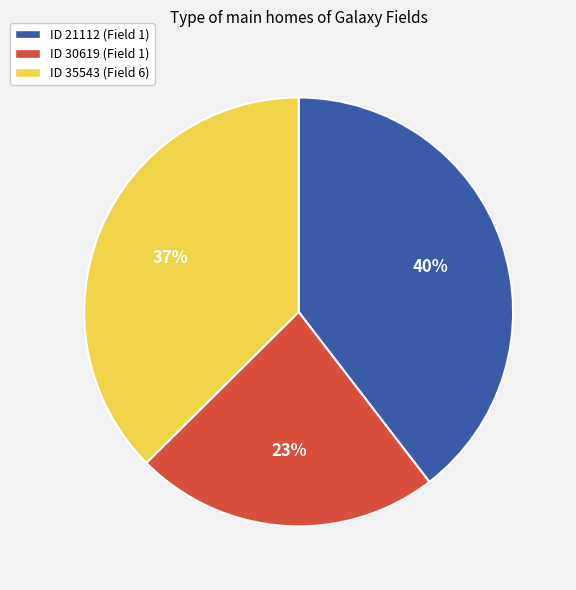

Which slice is the smallest?

ID 30619 (Field 1)